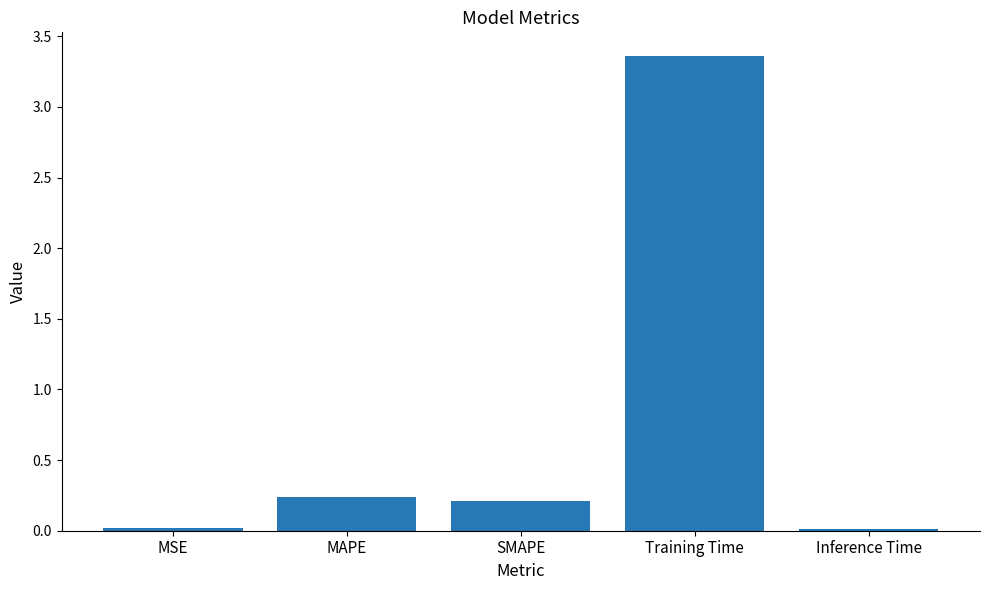

Which label corresponds to the largest value in the chart?

Training Time